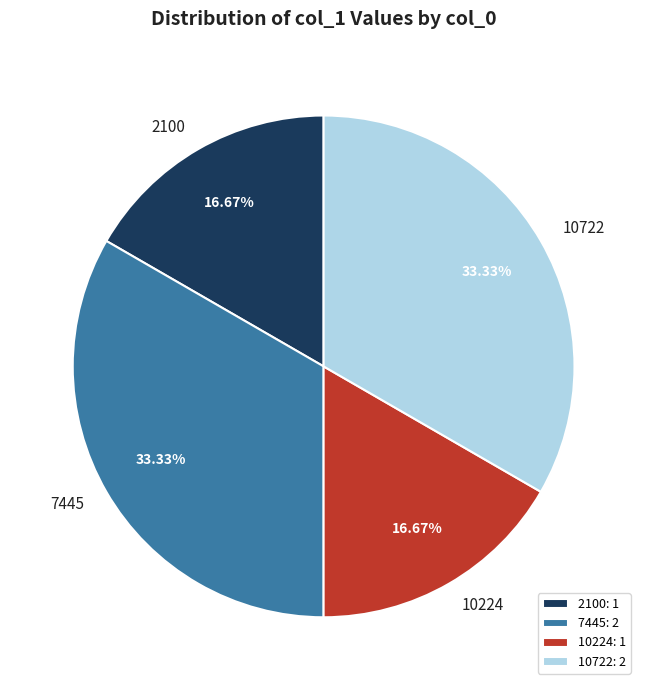

To the nearest percent, what portion does 10224 represent?

17%